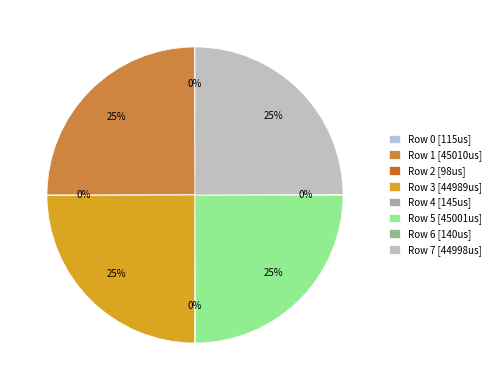

How much of the chart is everything except Row 1?

75.1%